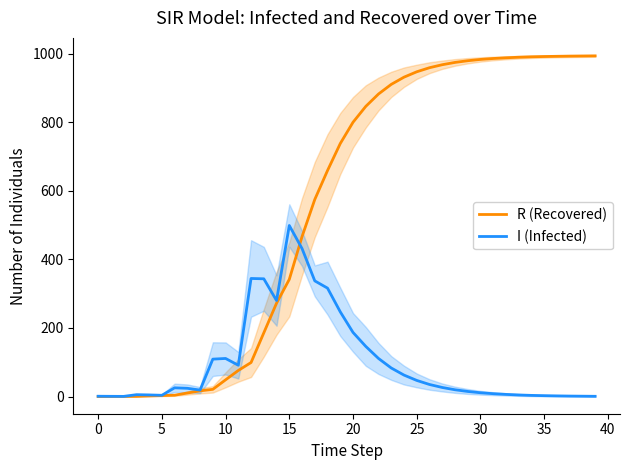

What is the maximum value for I (Infected)?

498.9